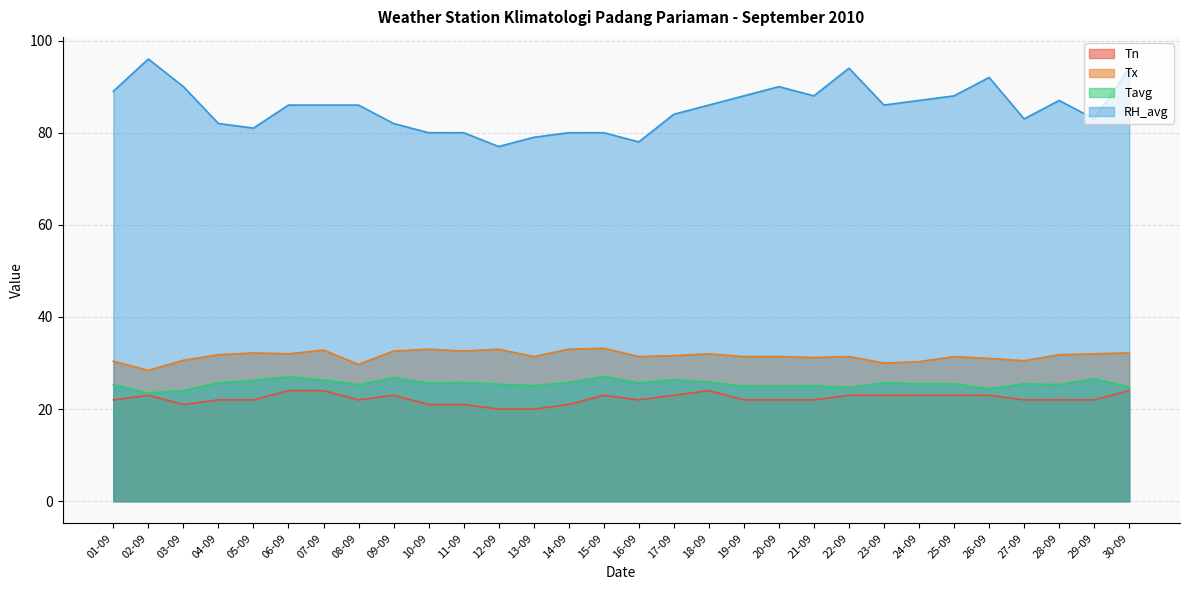

At how many categories does at least one series exceed 74?

30